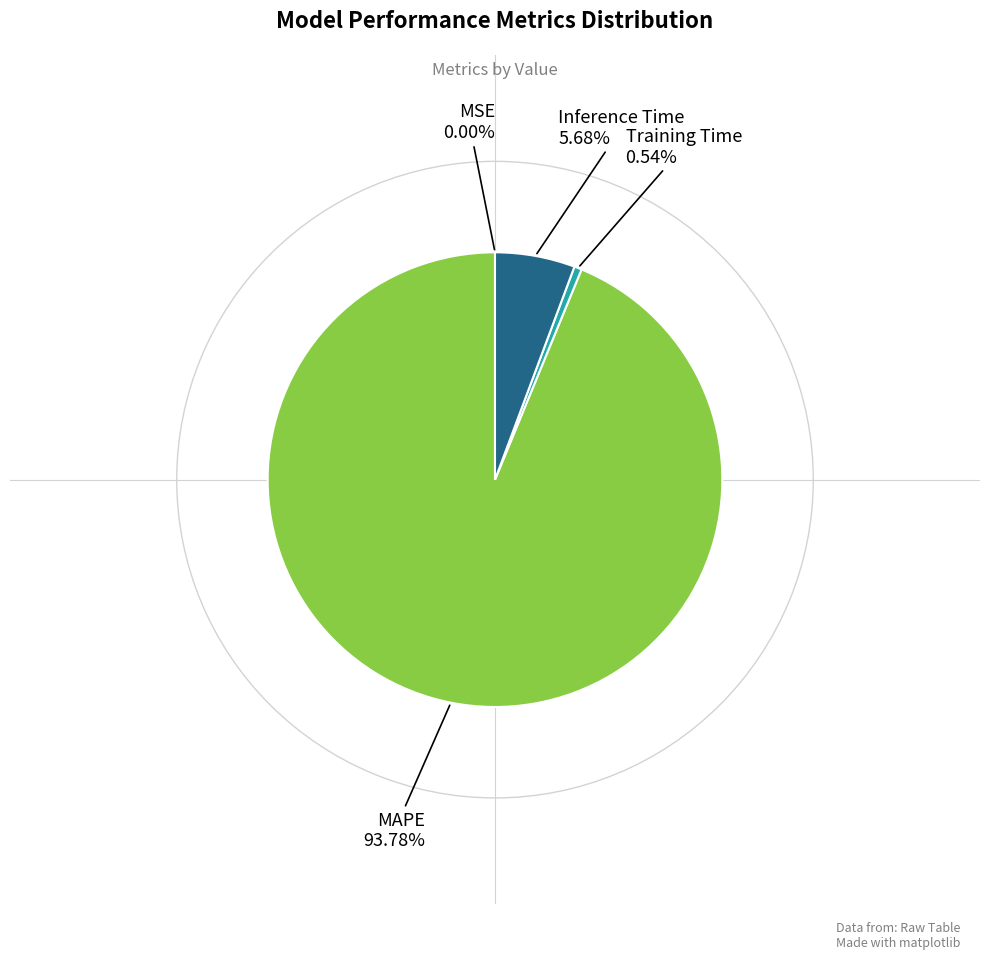

To the nearest percent, what portion does Inference Time represent?

6%